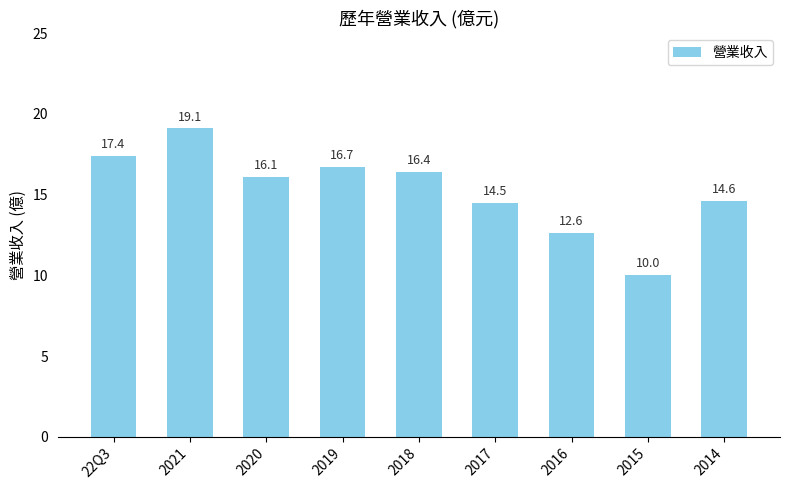

What is the minimum value shown in the chart?

10.0